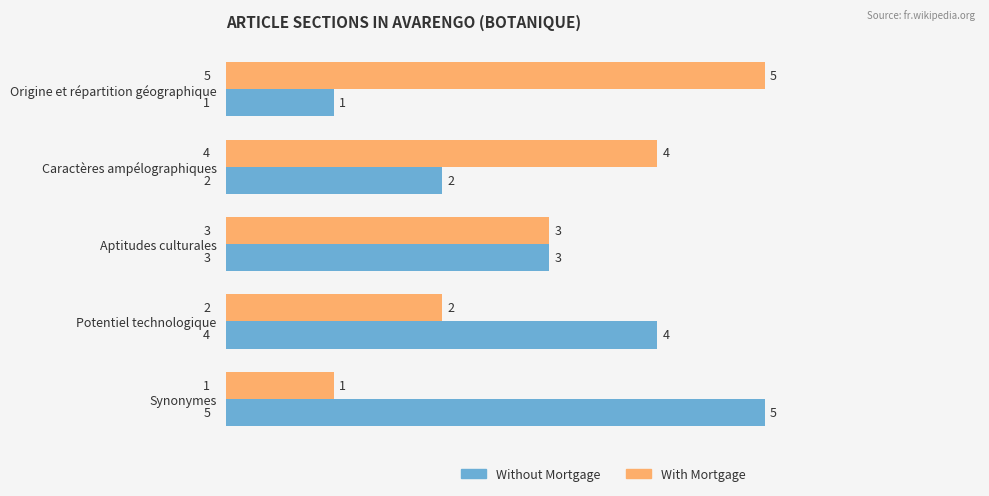

What is the total value across all series at Aptitudes culturales?

6